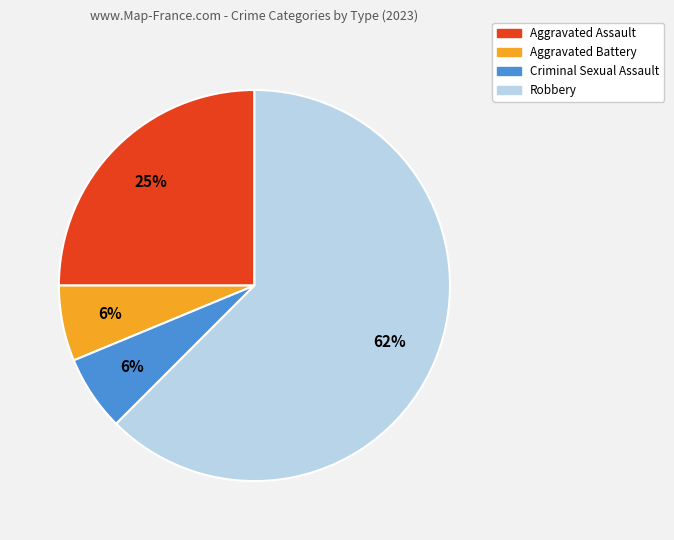

Combined, do Aggravated Battery and Criminal Sexual Assault account for over 50%?

No